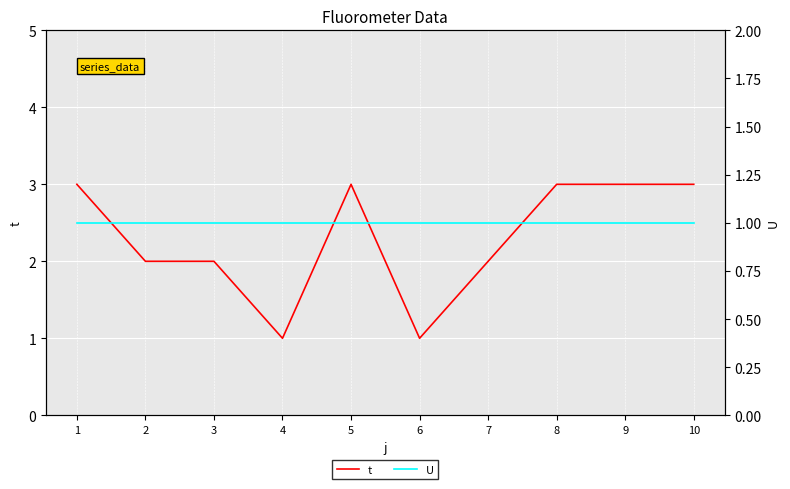

What value does the U series have at 2?

1